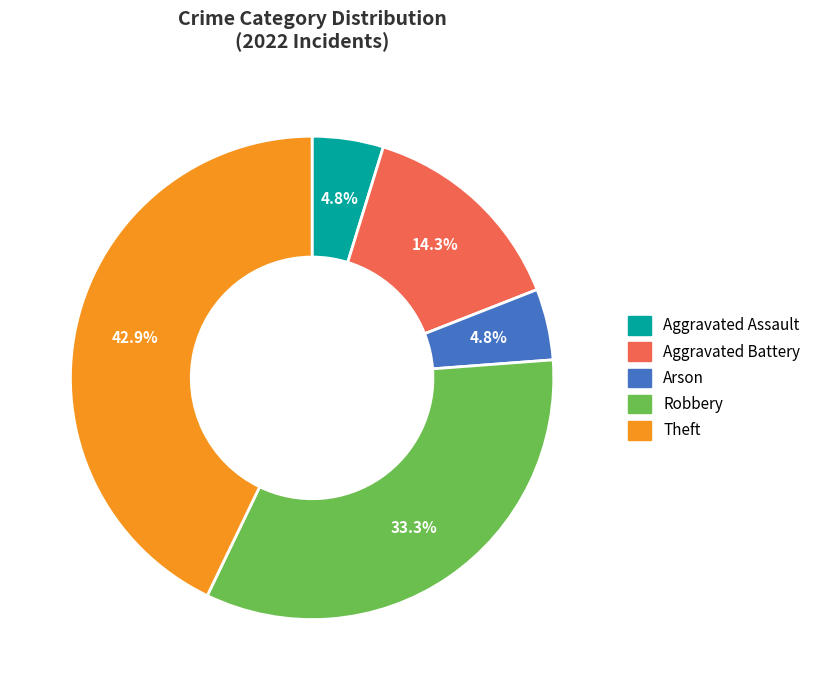

Which slice is the largest?

Theft